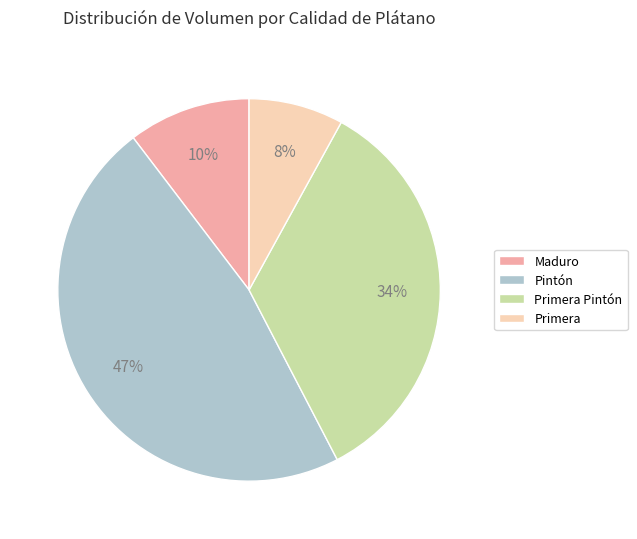

To the nearest percent, what portion does Primera represent?

8%